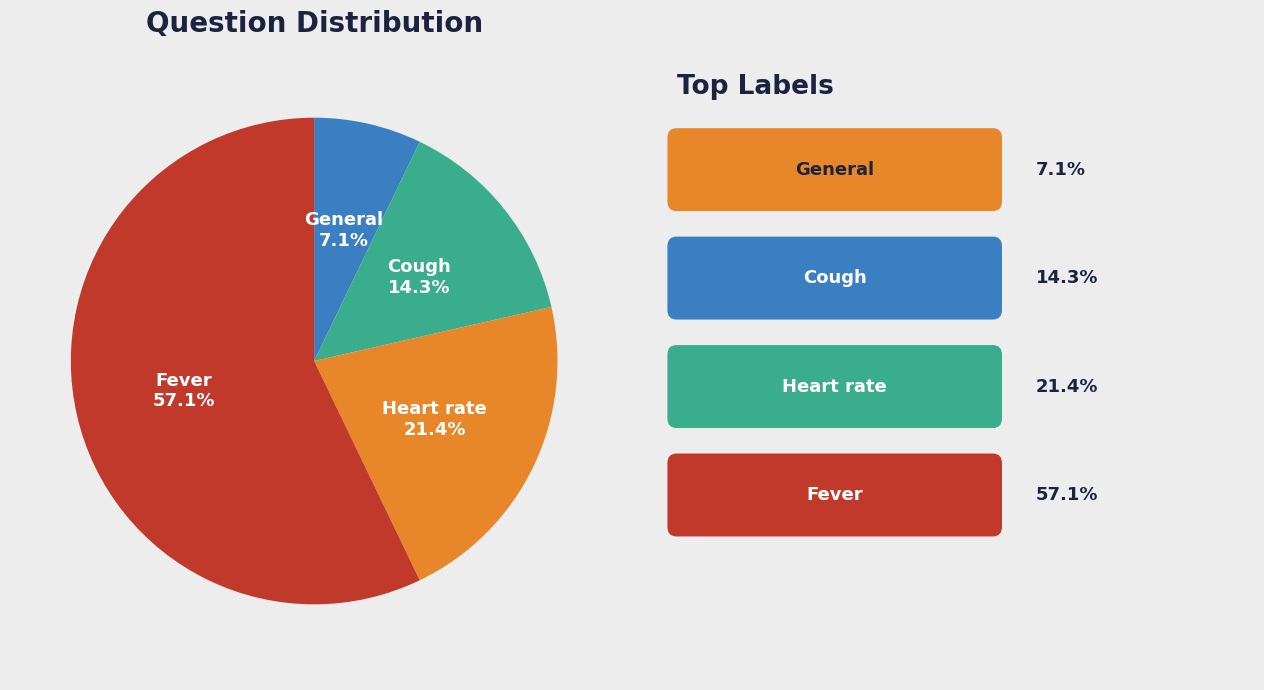

Which slice is the smallest?

General